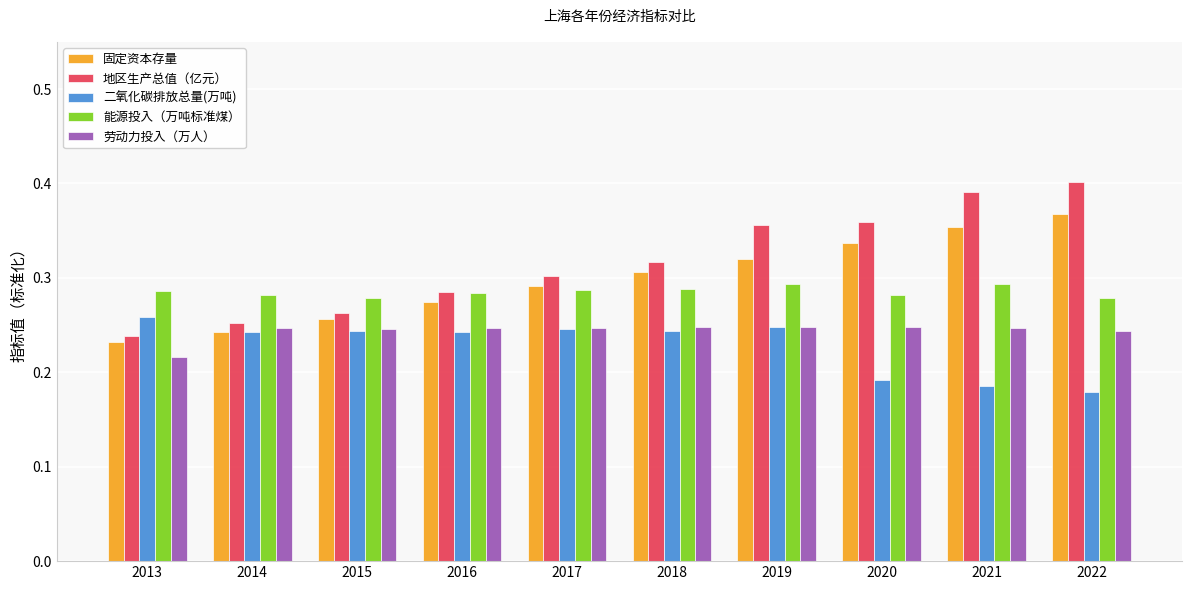

What is the difference between the highest and lowest values at 2019?

0.1